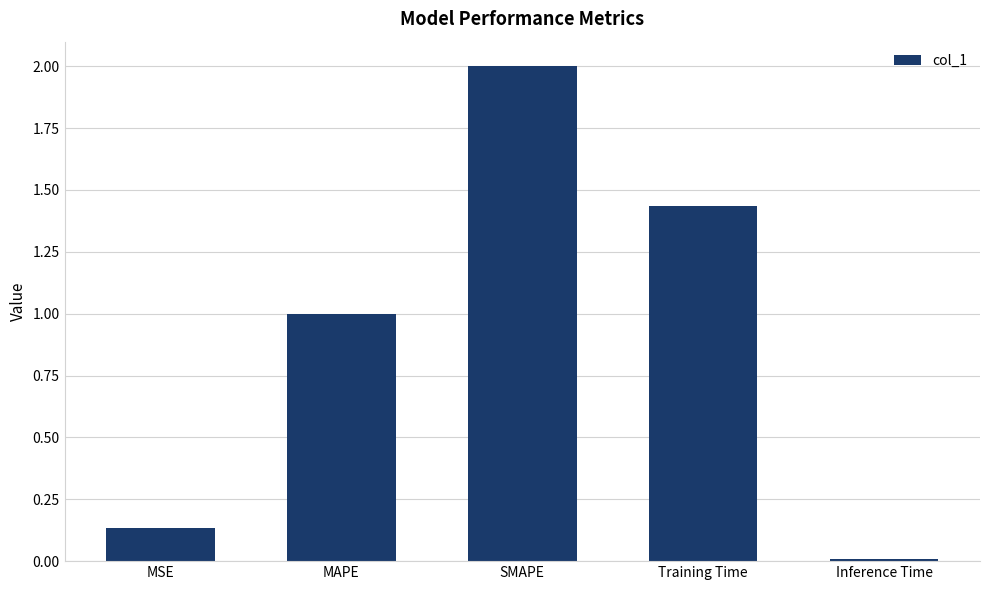

Between SMAPE and Training Time, which is larger?

SMAPE